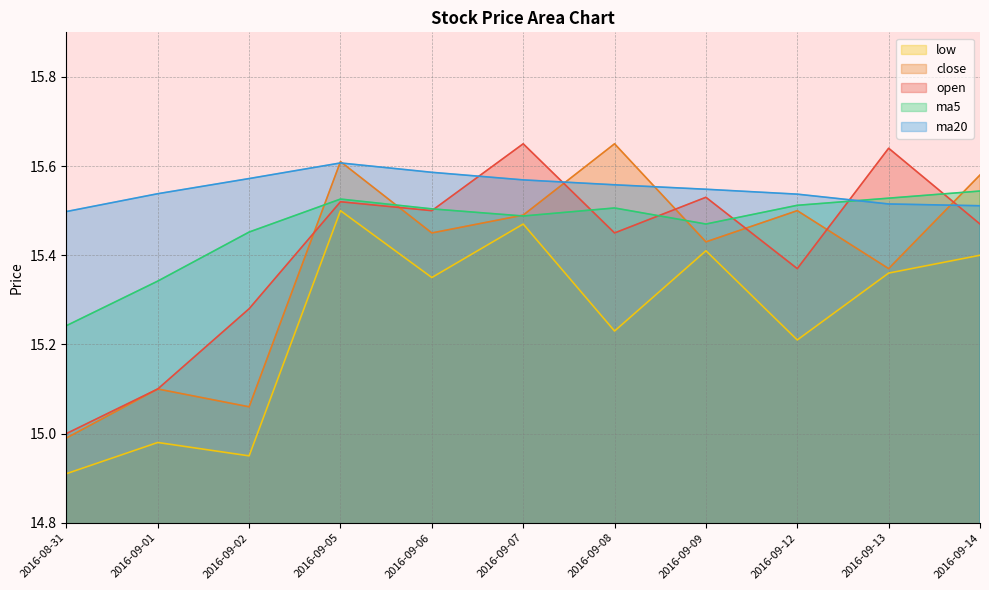

True or false: ma5 and low intersect in this chart.

False